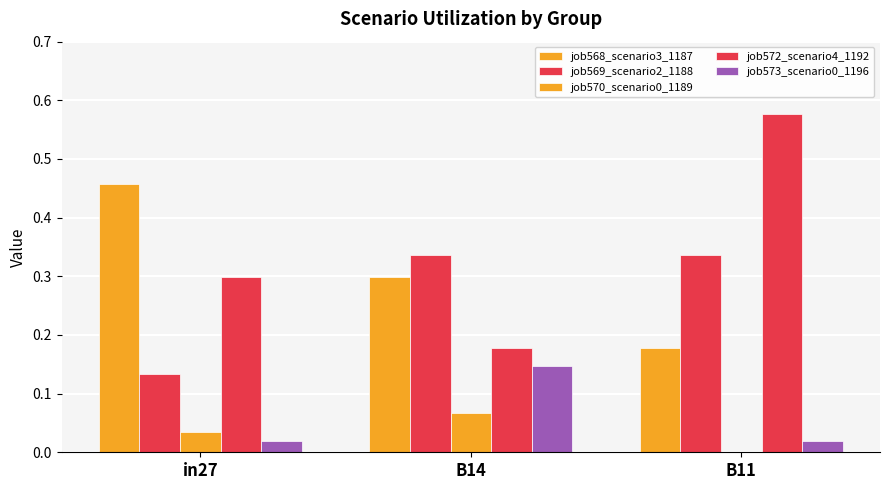

Is the value of job568_scenario3_1187 at B11 greater than the value of job569_scenario2_1188 at B11?

No